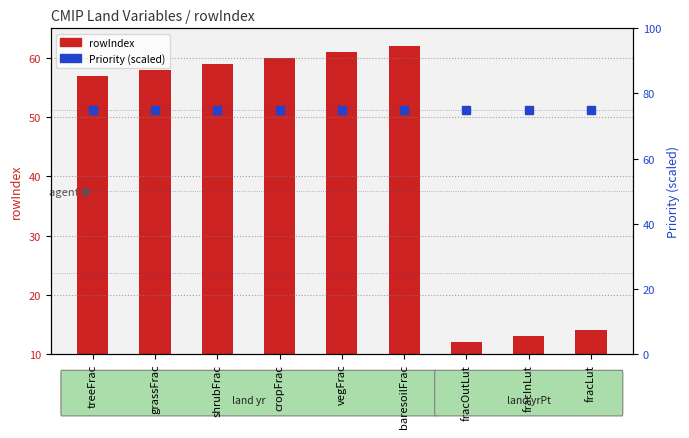

At shrubFrac, list the series in order from smallest to largest.

rowIndex, Priority (scaled)